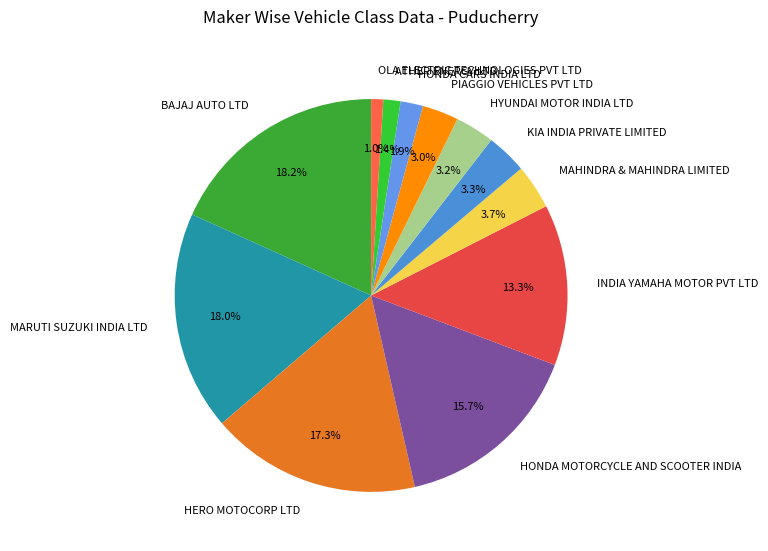

To the nearest percent, what portion does KIA INDIA PRIVATE LIMITED represent?

3%